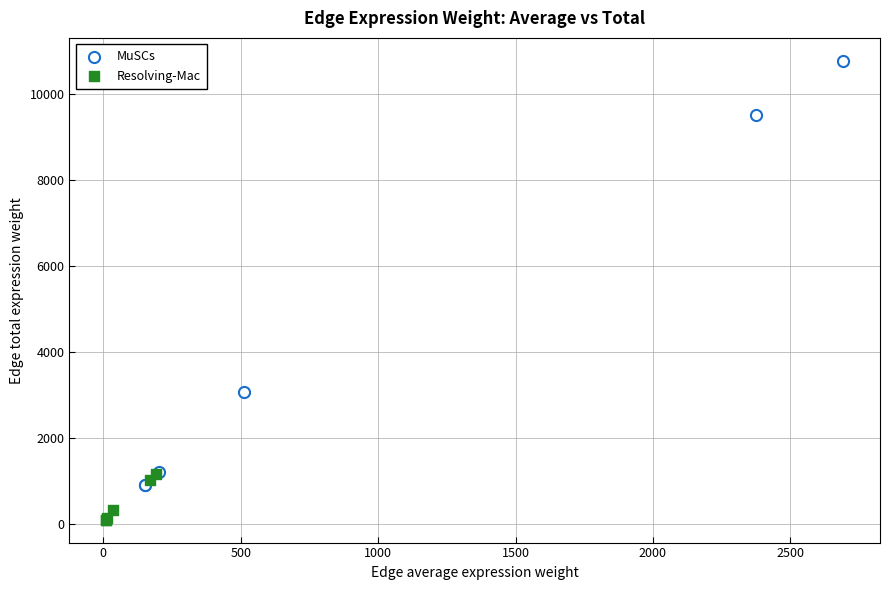

Which series contains the highest Y value?

MuSCs